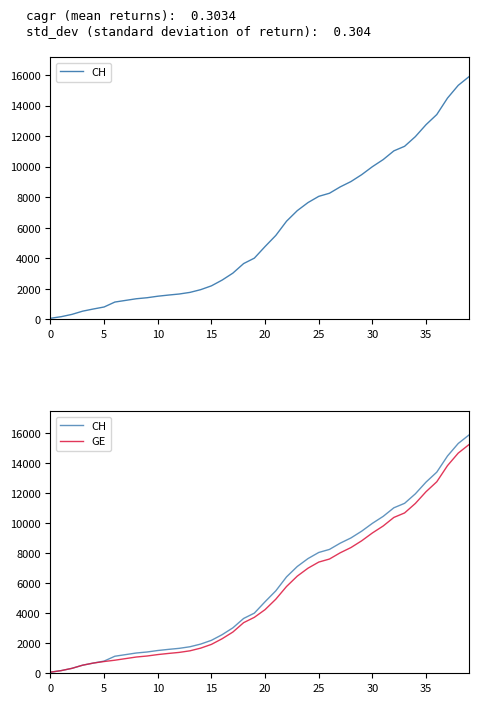

List the series in order of their peak value, highest first.

CH, GE